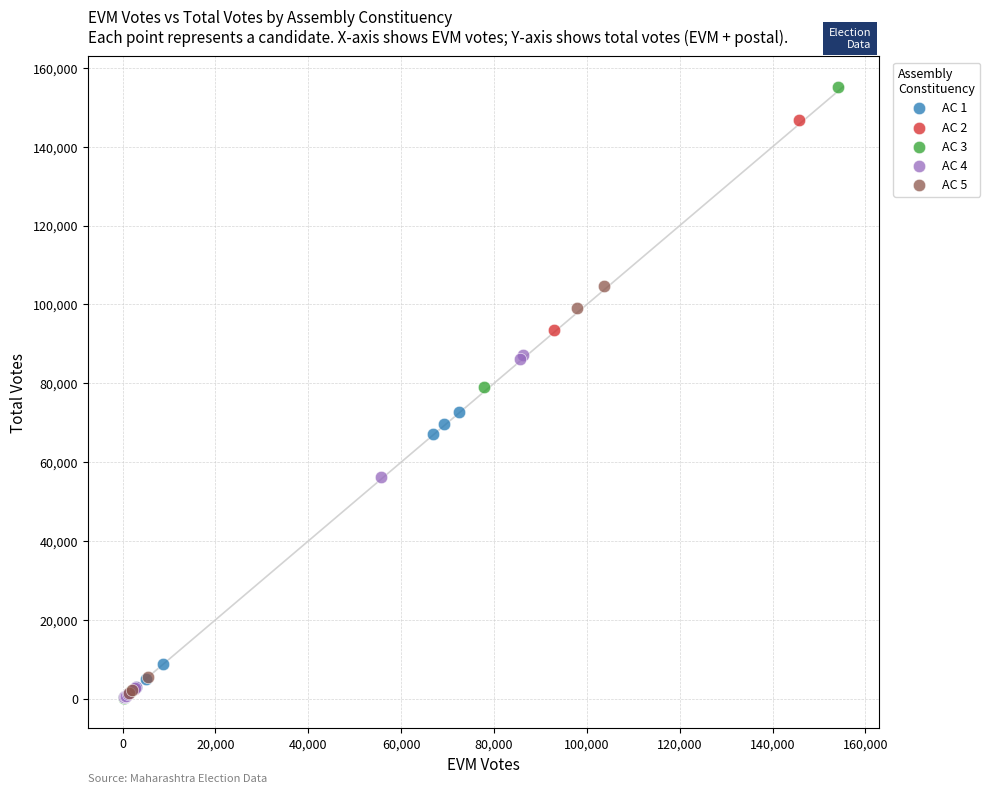

Which series has the widest spread of Y values?

AC 3